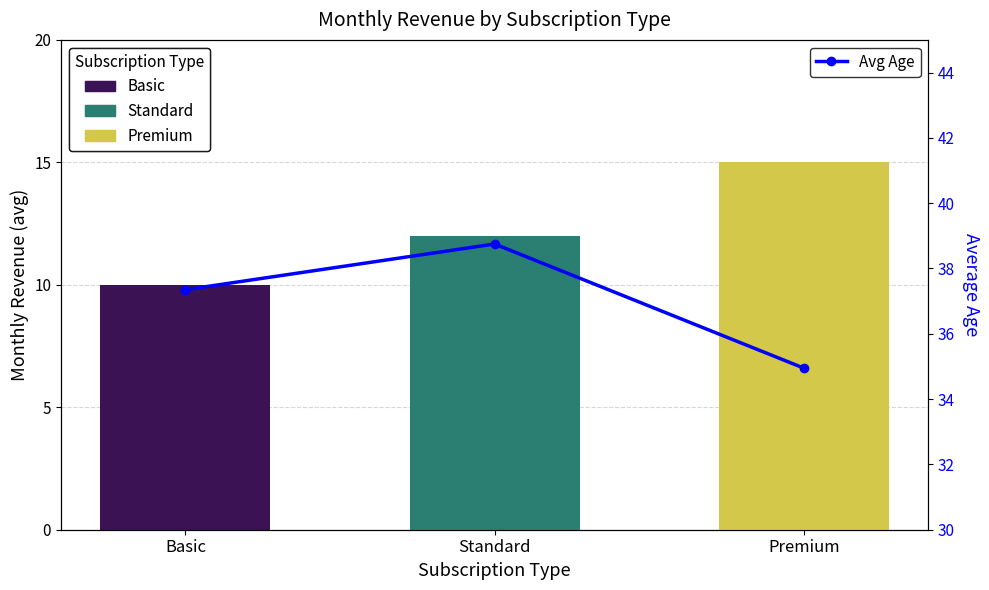

Where does the data first go above 37?

Basic